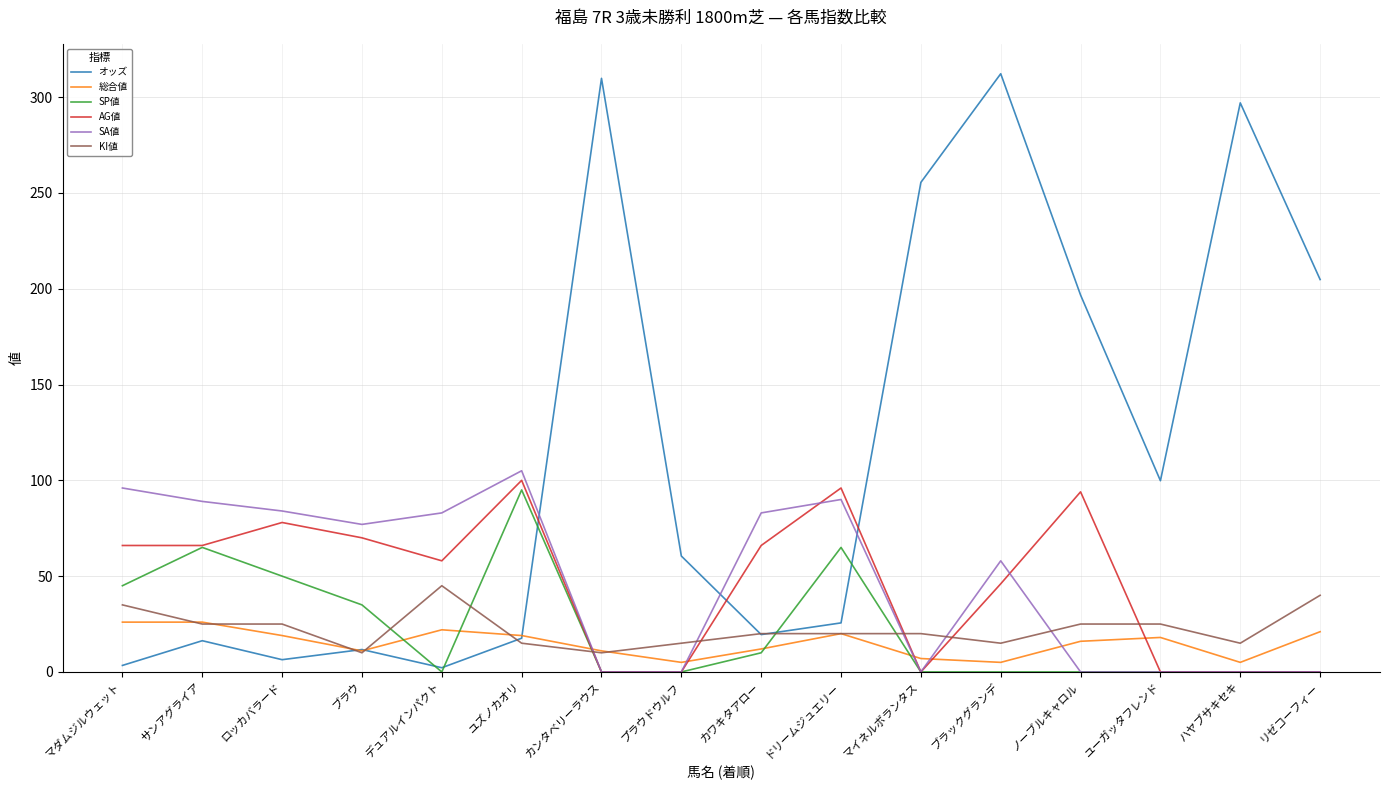

What is the total value across all series at サンアグライア?

287.3